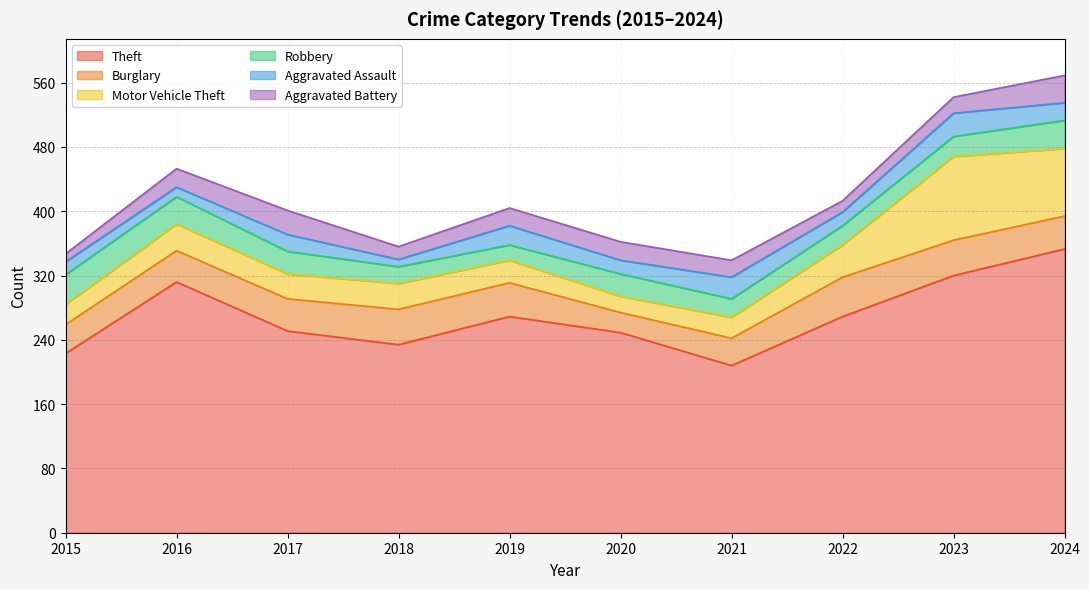

What is the sum of the Motor Vehicle Theft values at 2022 and 2023?

144